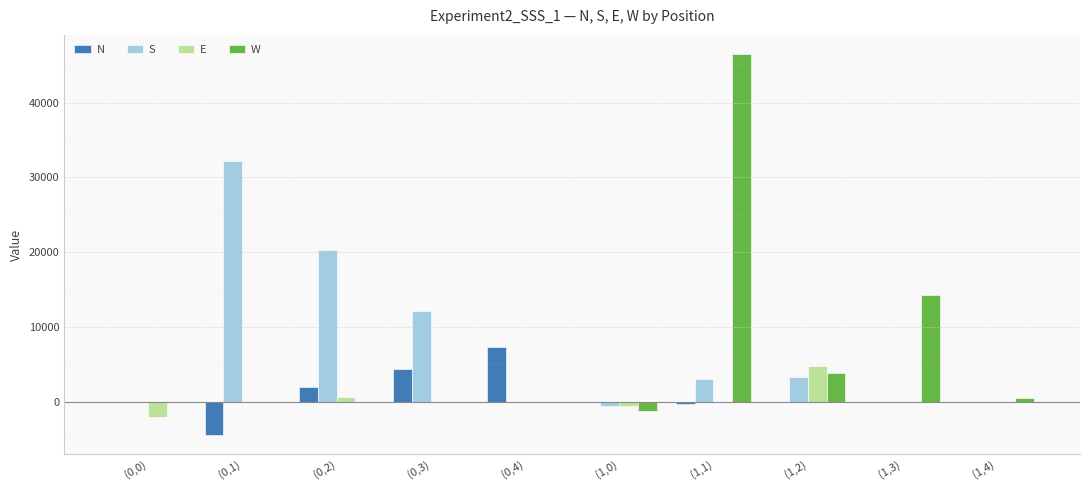

Are the bars grouped side by side (vs. stacked)?

Yes